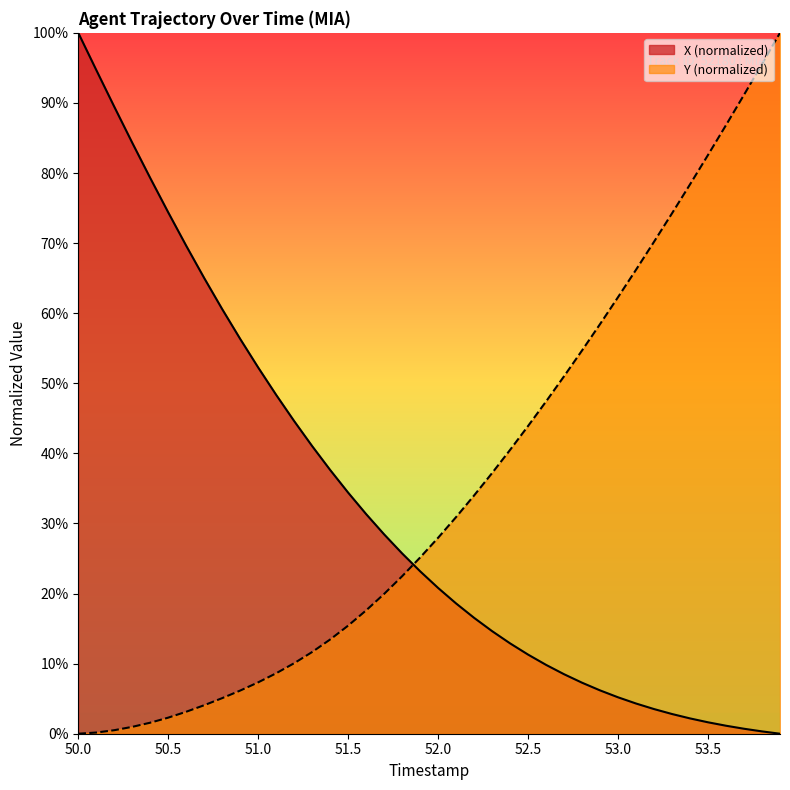

How many values in the X series are below 23?

20